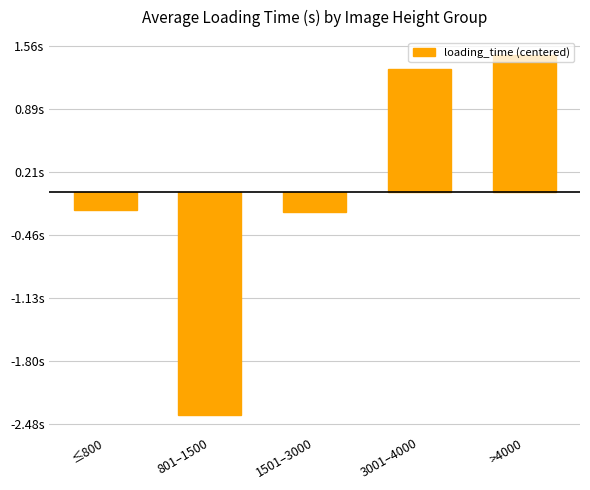

Reading left to right, list all the values displayed in this chart.

≤800=-0.2	801–1500=-2.4	1501–3000=-0.2	3001–4000=1.3	>4000=1.5